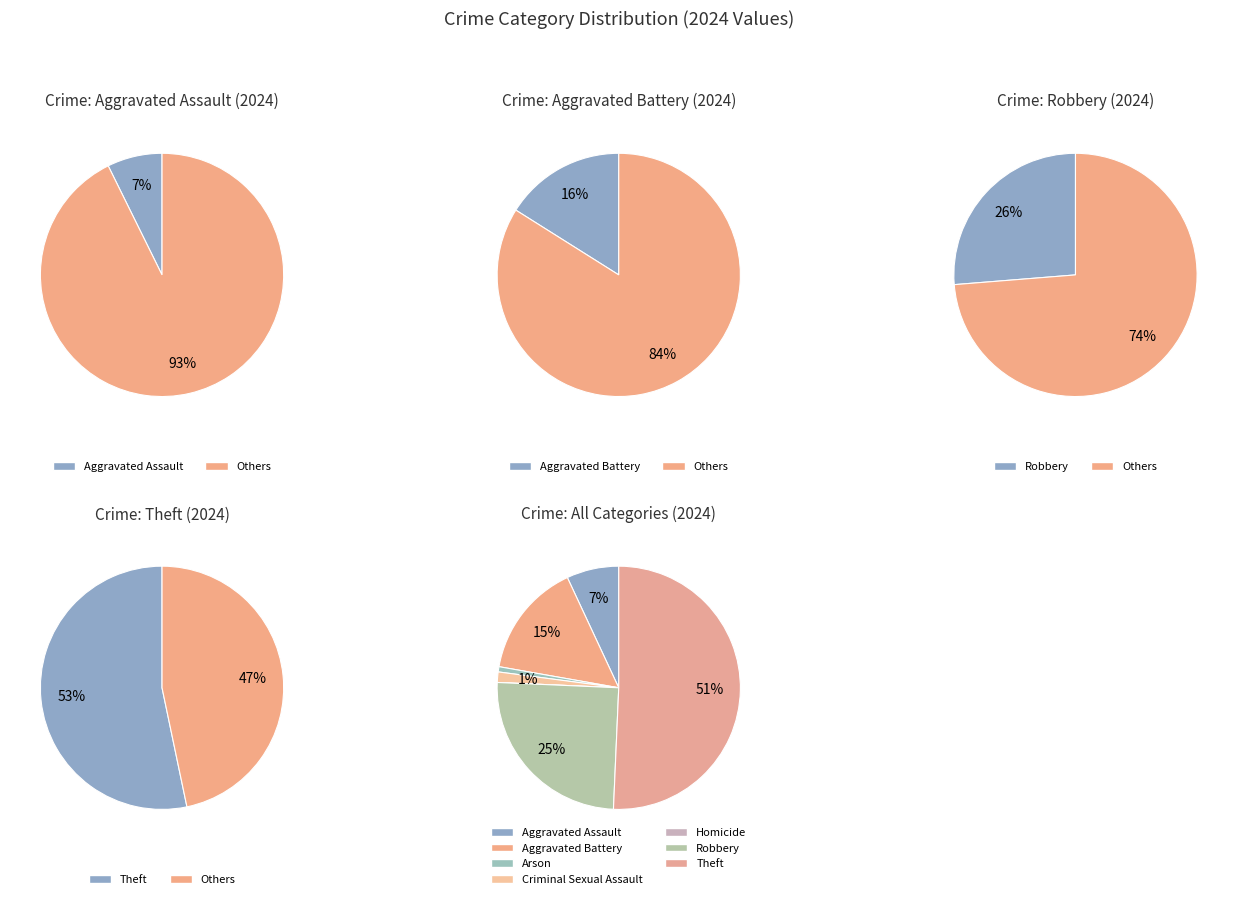

Count the number of slices in the pie.

7